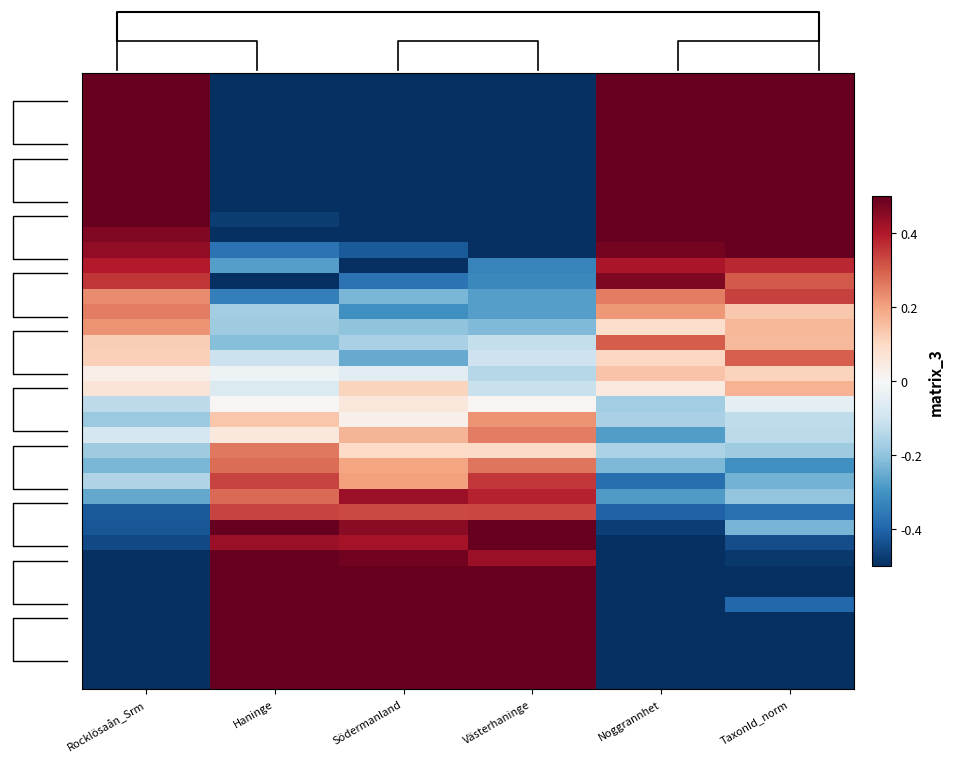

Count the number of data series in this chart.

40